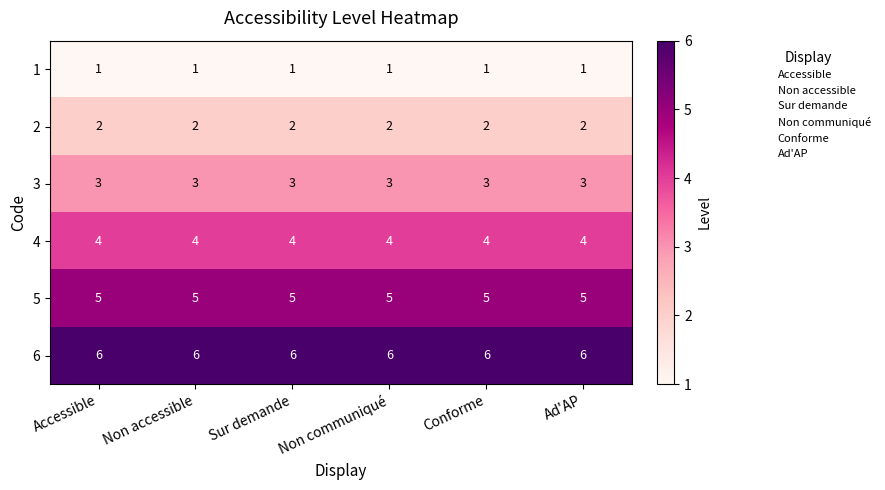

What is the difference between the highest and lowest values at Accessible?

5